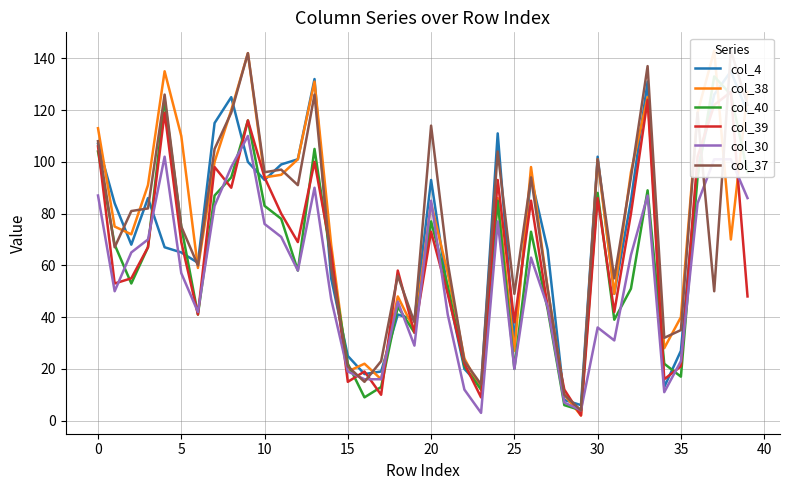

True or false: col_4 has a value of 6 at 29.

True